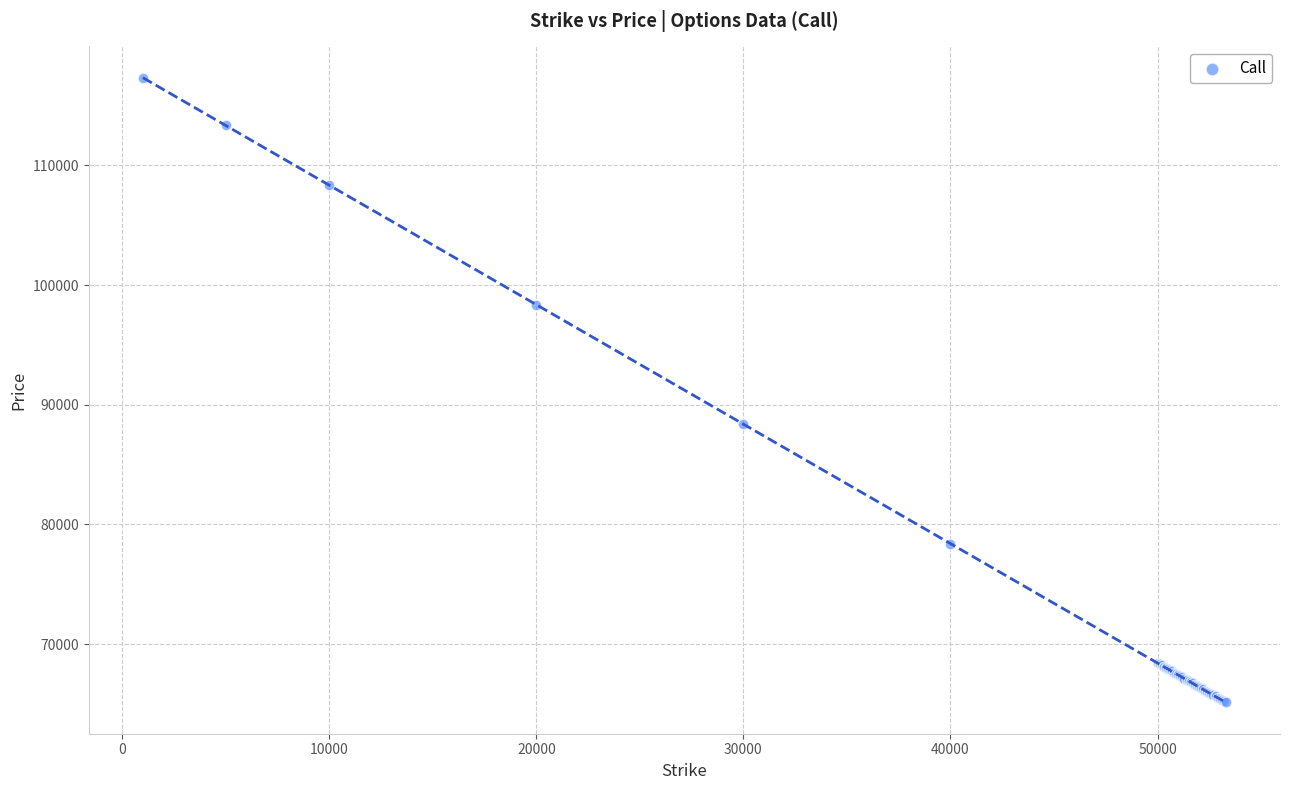

What Y value in the scatter plot is closest to 91232?

88385